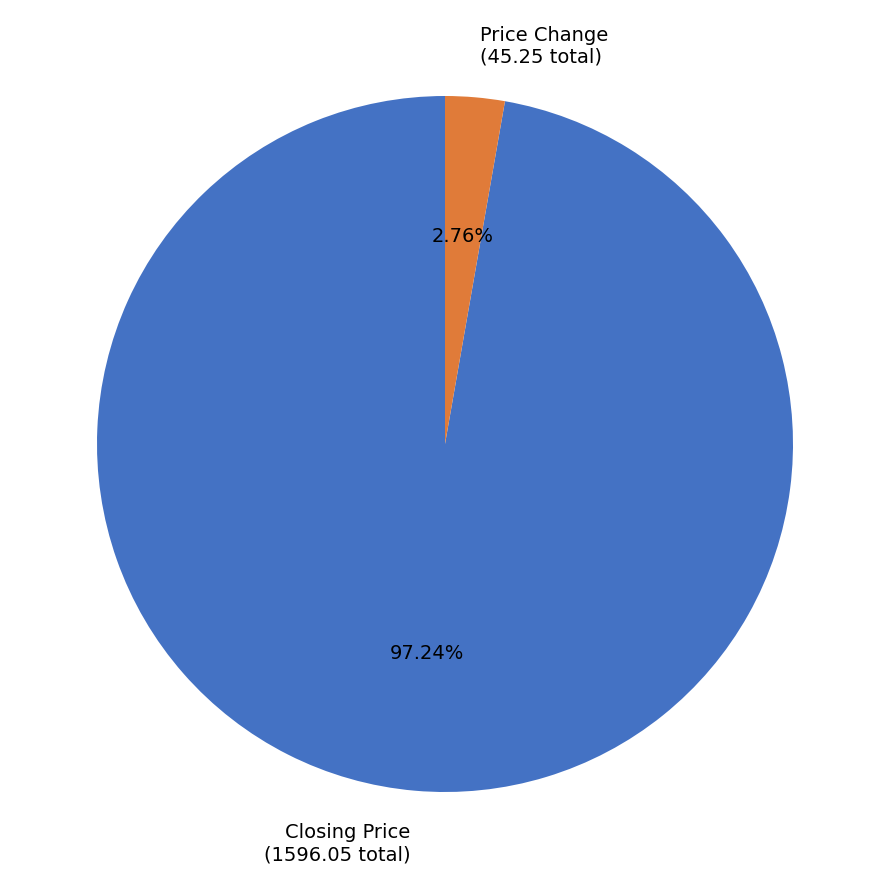

Between Price Change (45.25 total) and Closing Price (1596.05 total), which is larger?

Closing Price (1596.05 total)